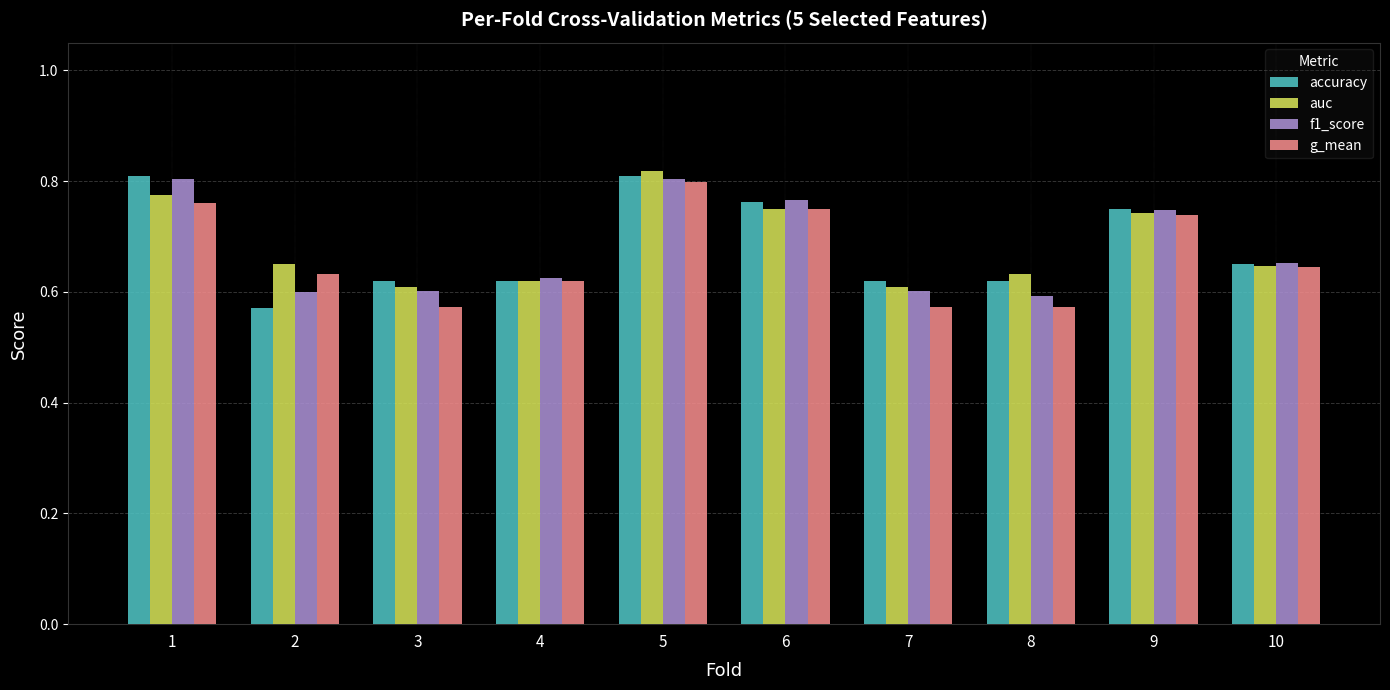

Which category has the highest value across all series?

5